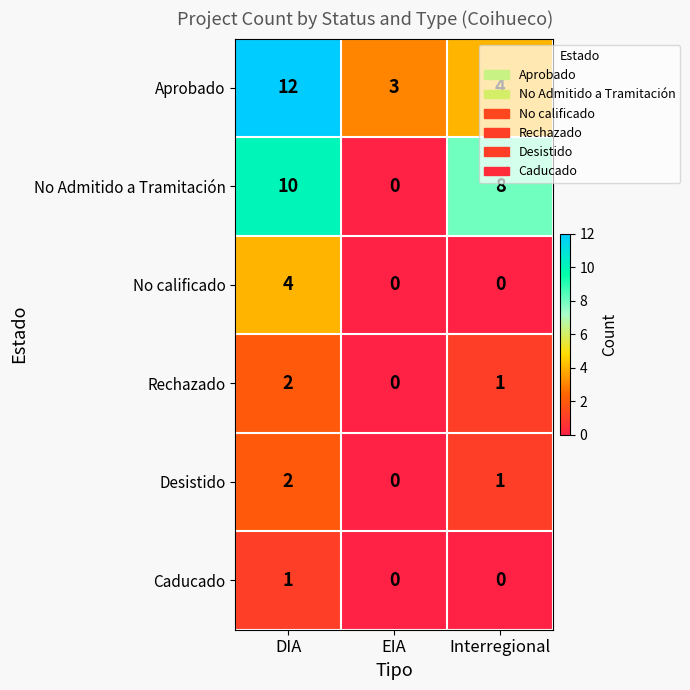

Which series has the largest total across all categories?

Aprobado